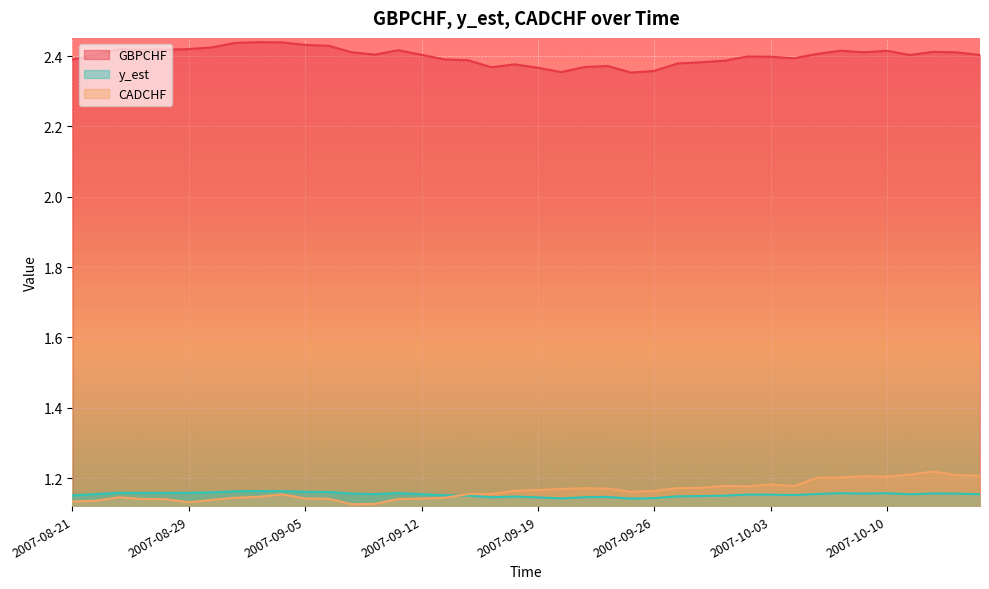

What is the value of the GBPCHF point at the 20th from the left?

2.4